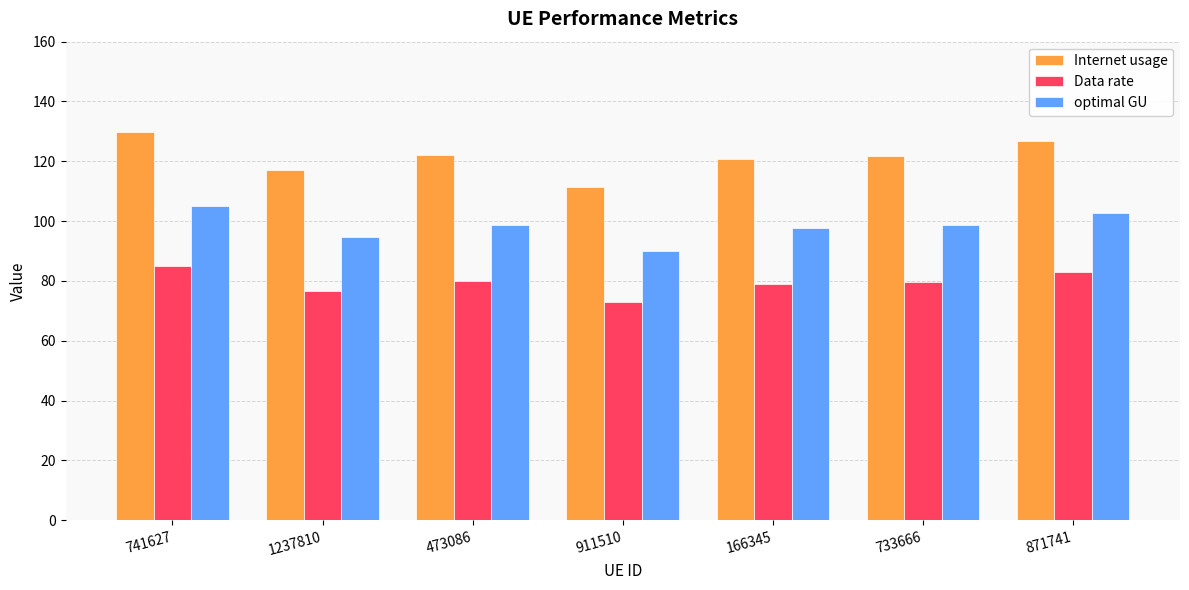

How many groups of bars are there?

7